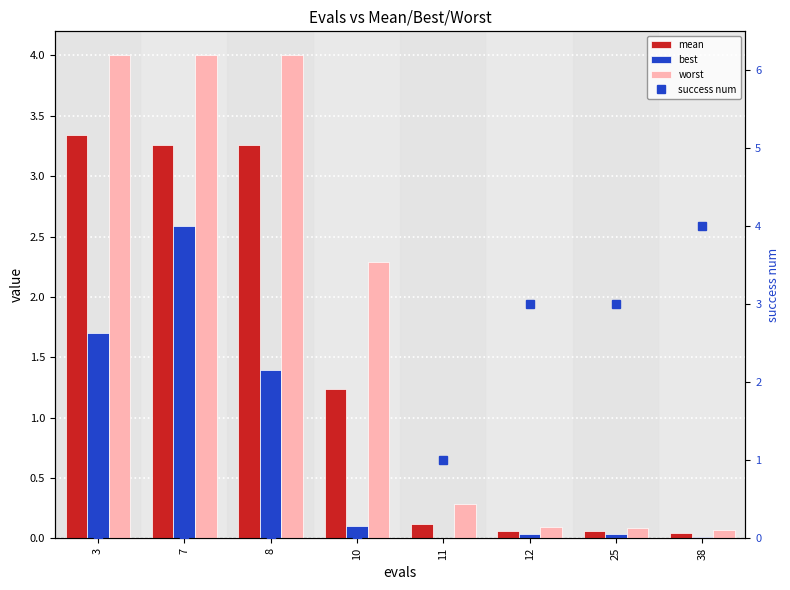

What is the difference between the maximum and minimum values in the best series?

2.6